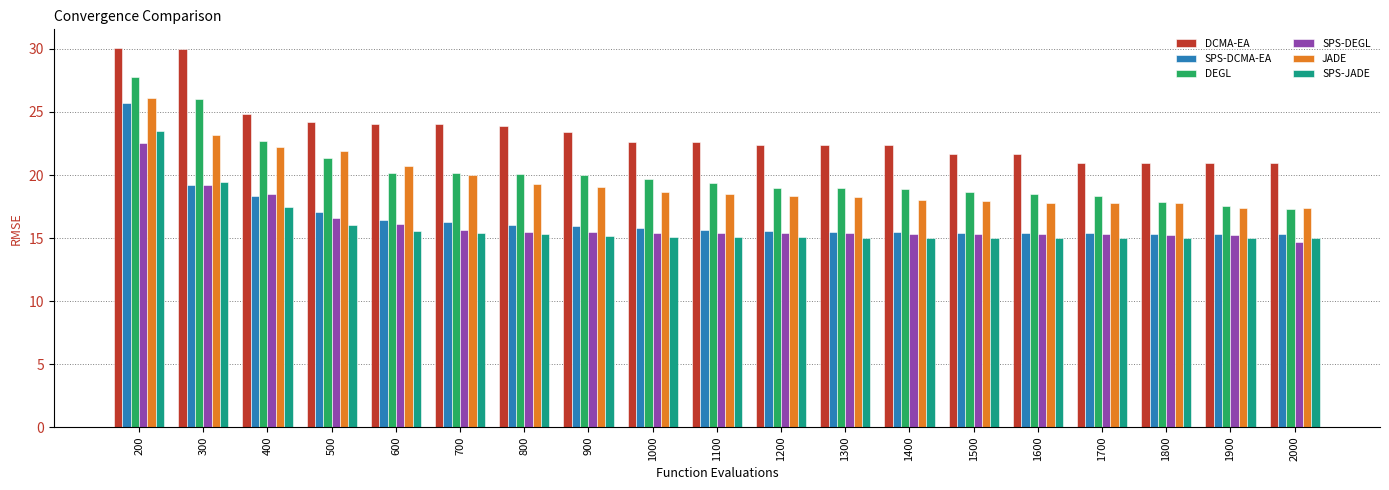

At which label does SPS-DEGL first exceed 15?

200